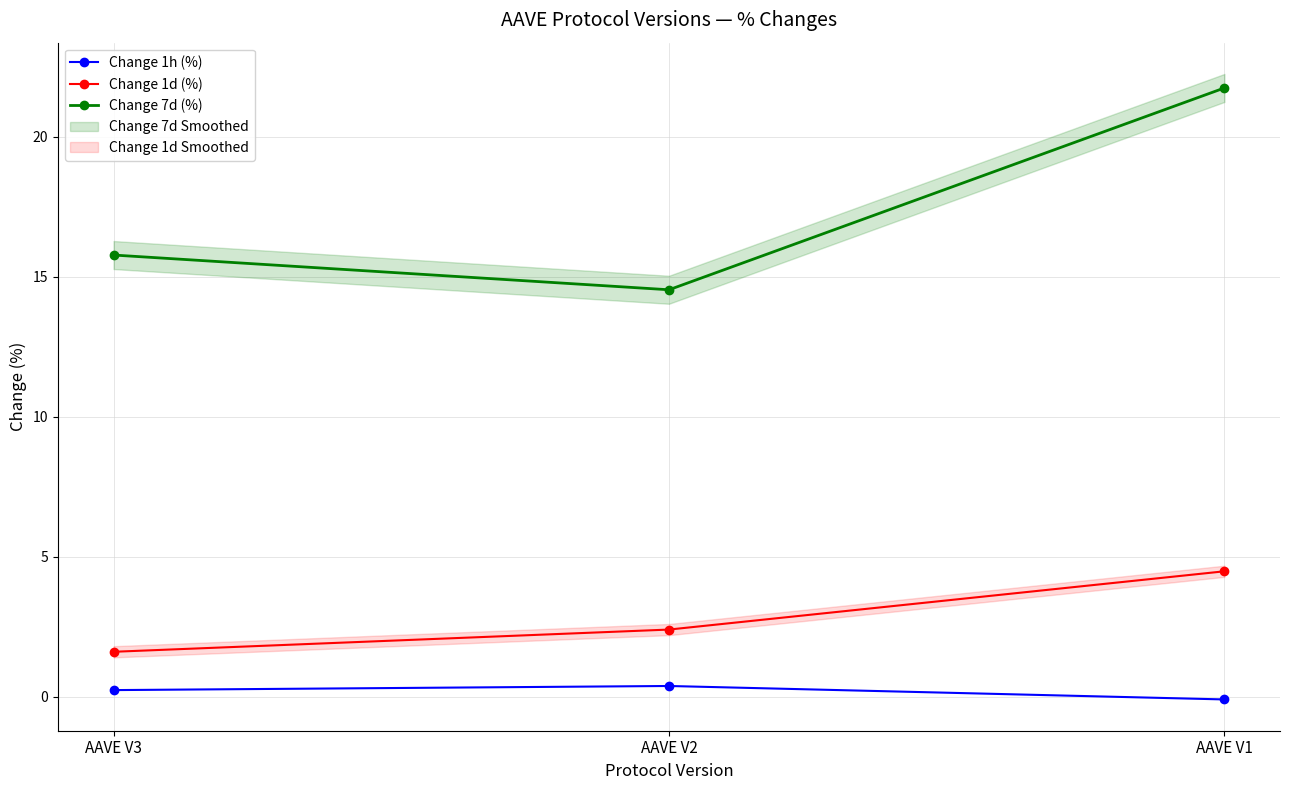

Which category has the lowest value in the Change 1h (%) series?

AAVE V1